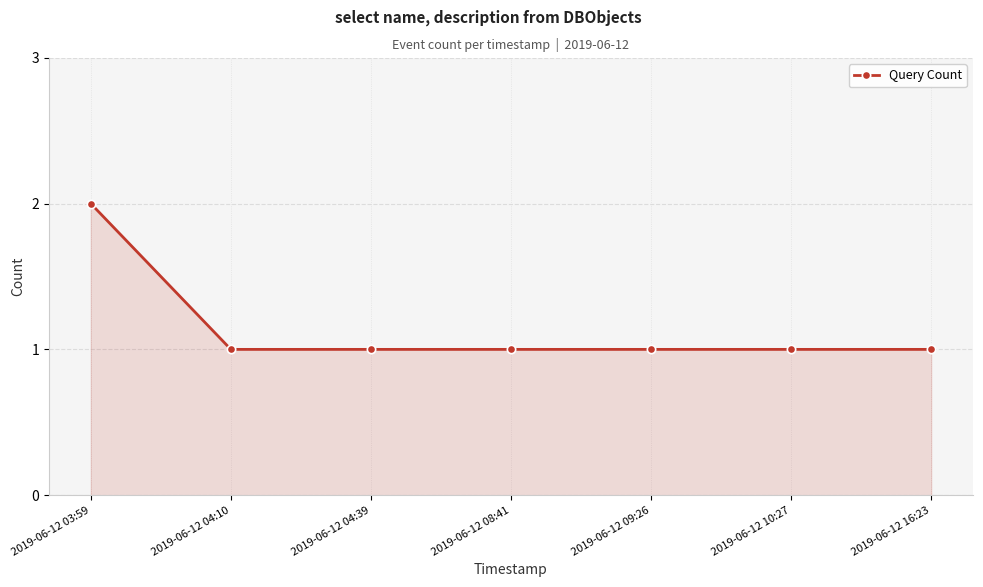

What is the label of the 2nd point from the right?

2019-06-12 10:27